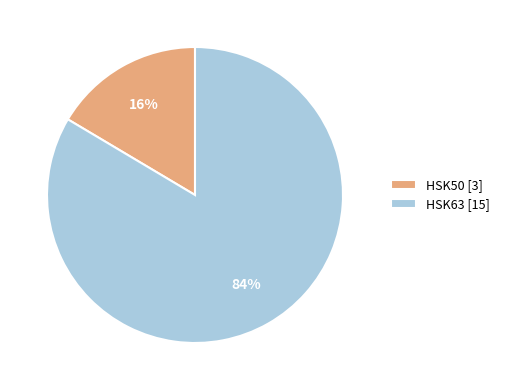

How many slices are in this pie chart?

2